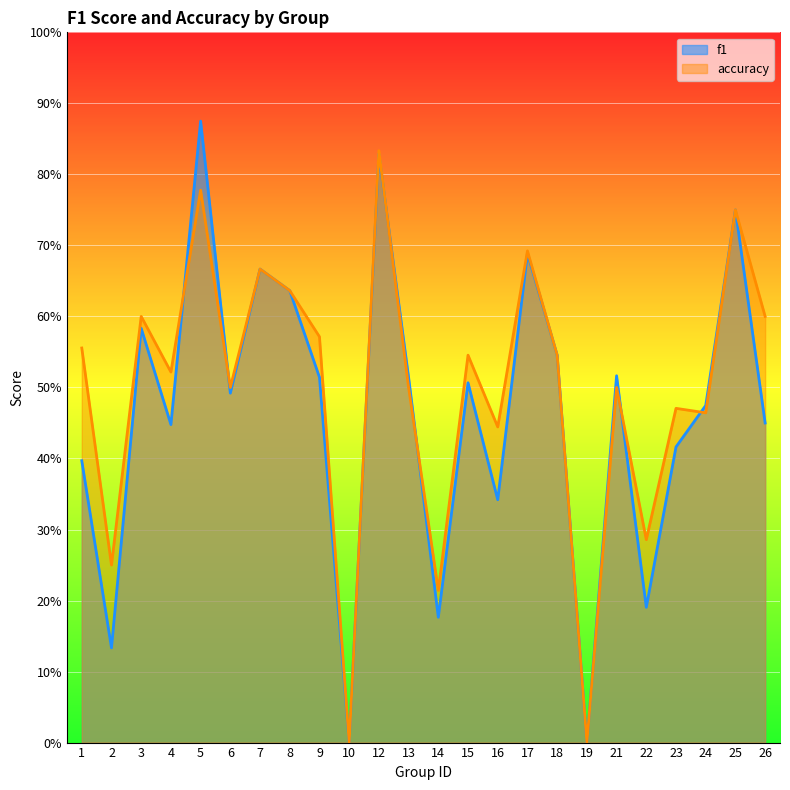

Which series has the widest spread of values?

f1